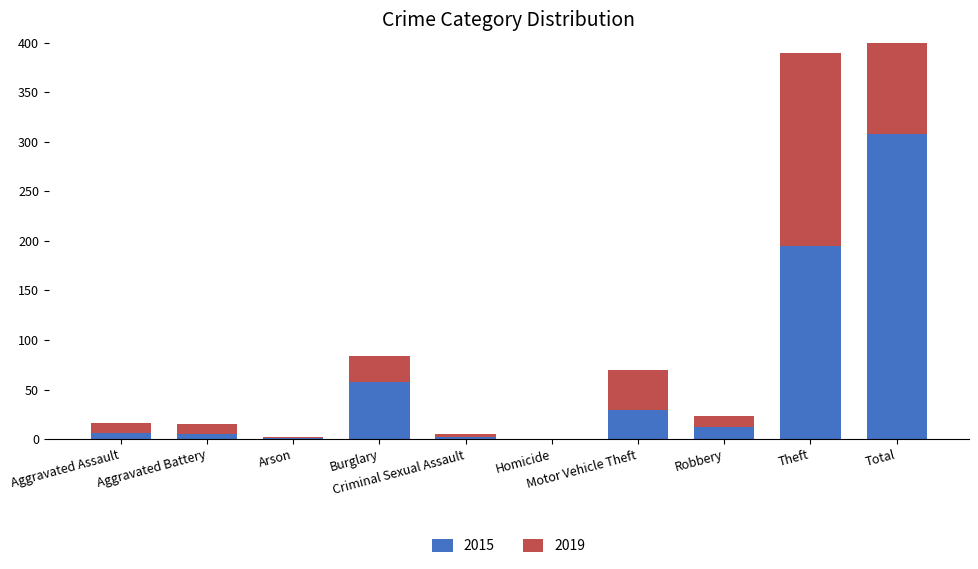

How many values in the 2015 series exceed 12?

4